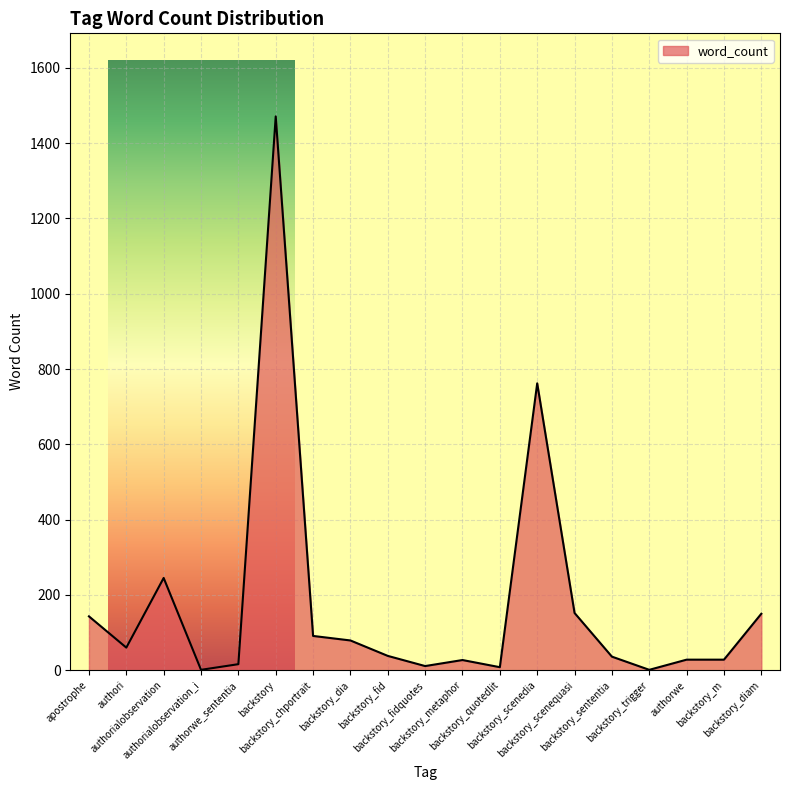

What is the difference between the maximum and minimum values?

1470